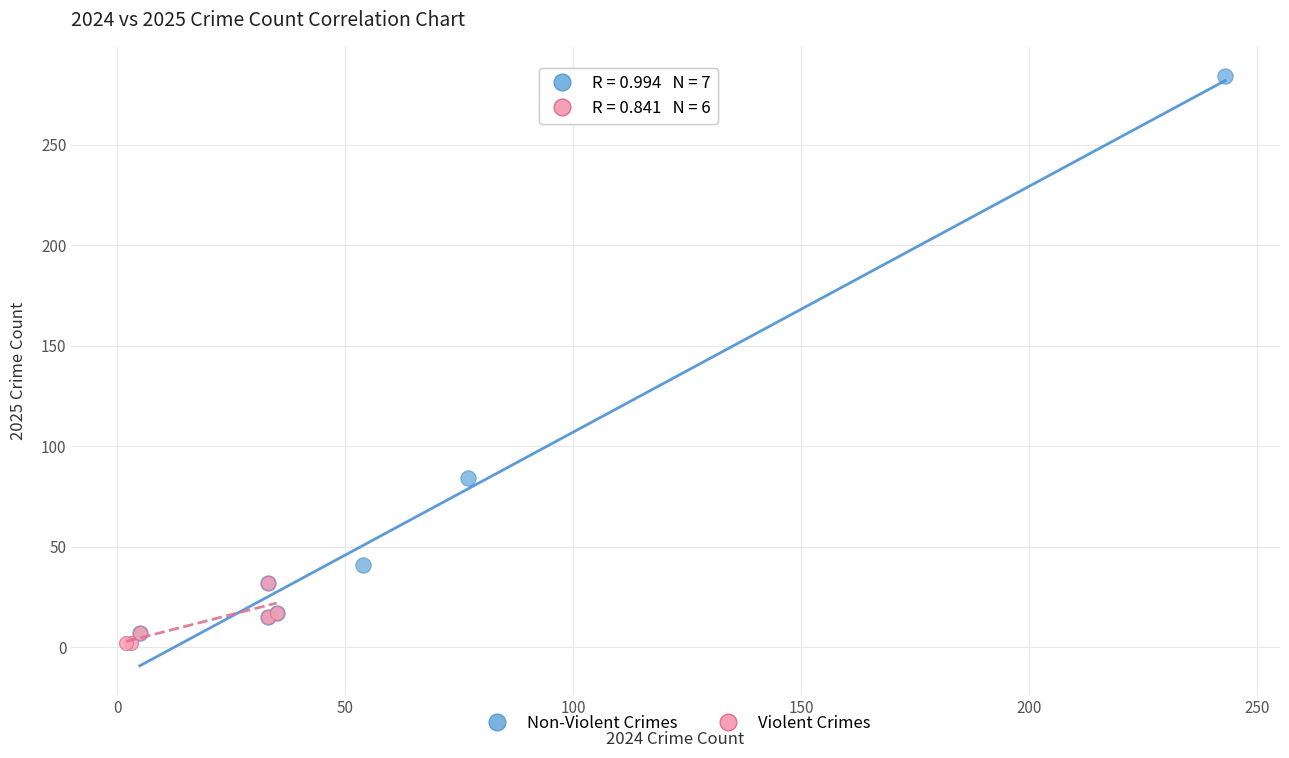

Which series has the widest spread of Y values?

Non-Violent Crimes